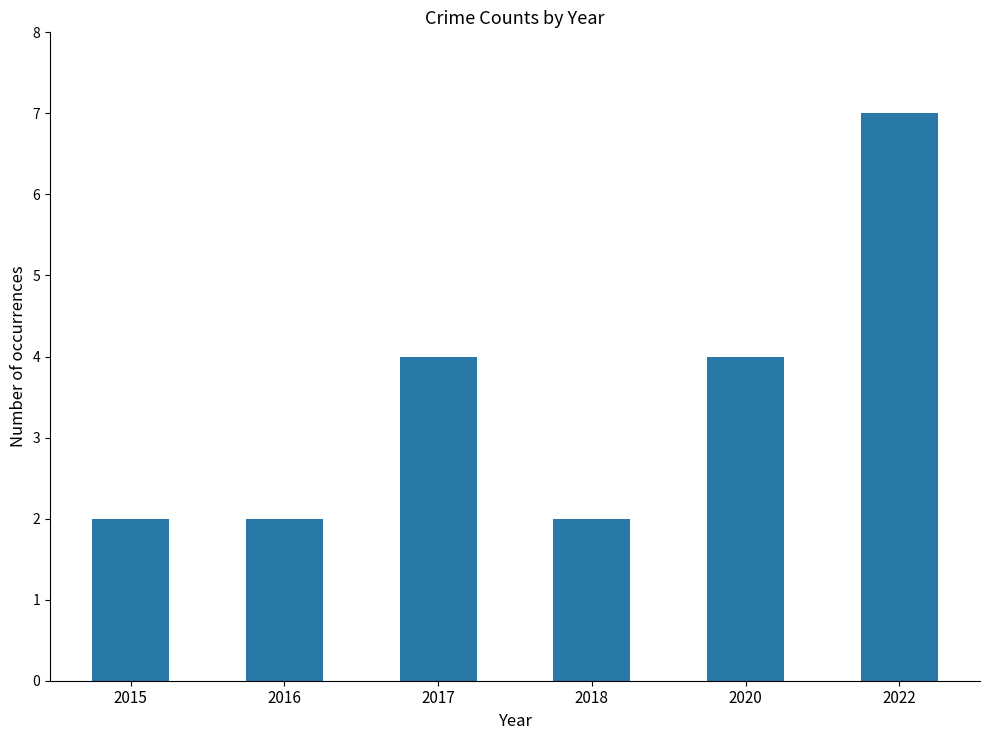

Which category has the highest value across all series?

2022